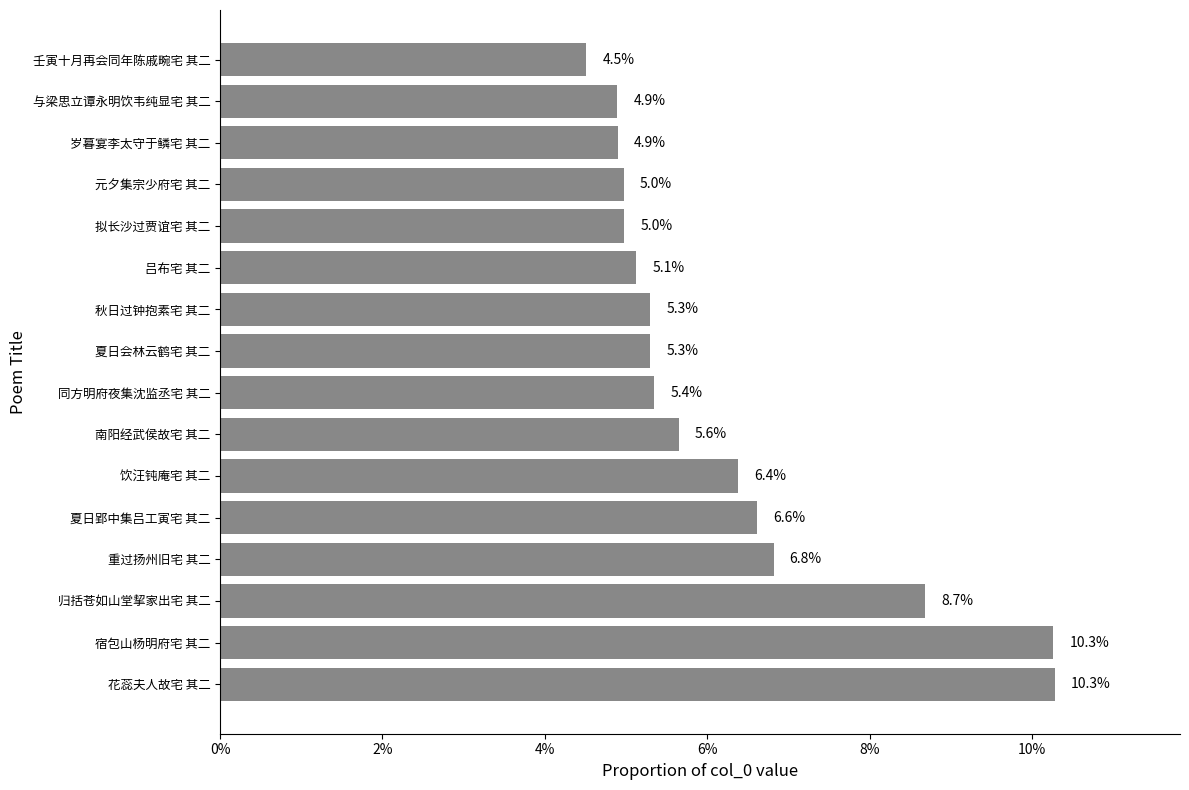

What is the sum of all values?

1.0